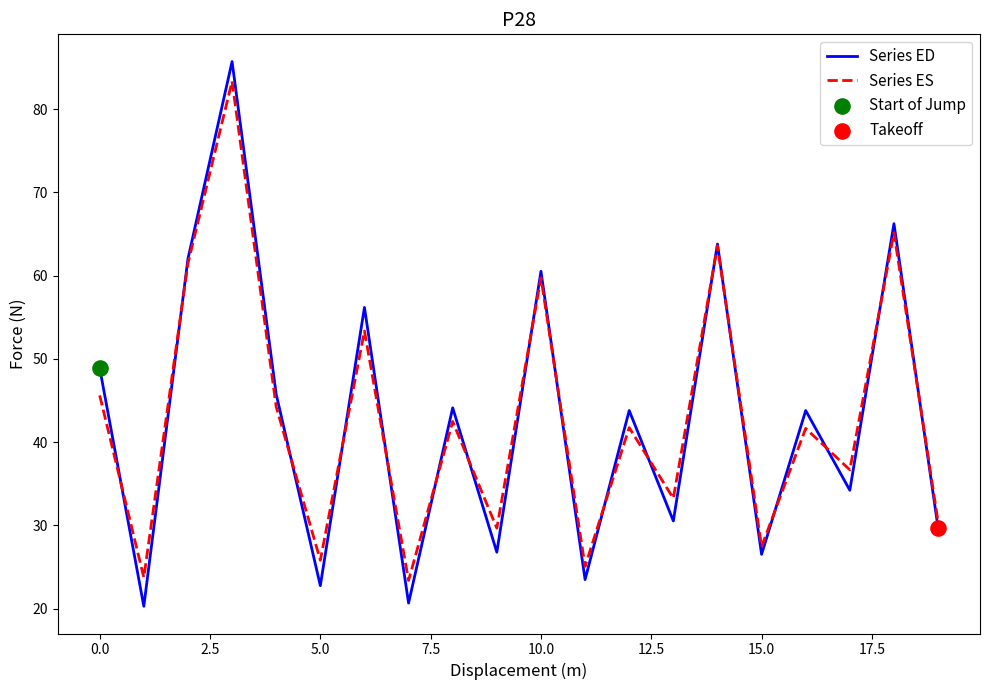

What is the minimum value for Series ES?

23.4